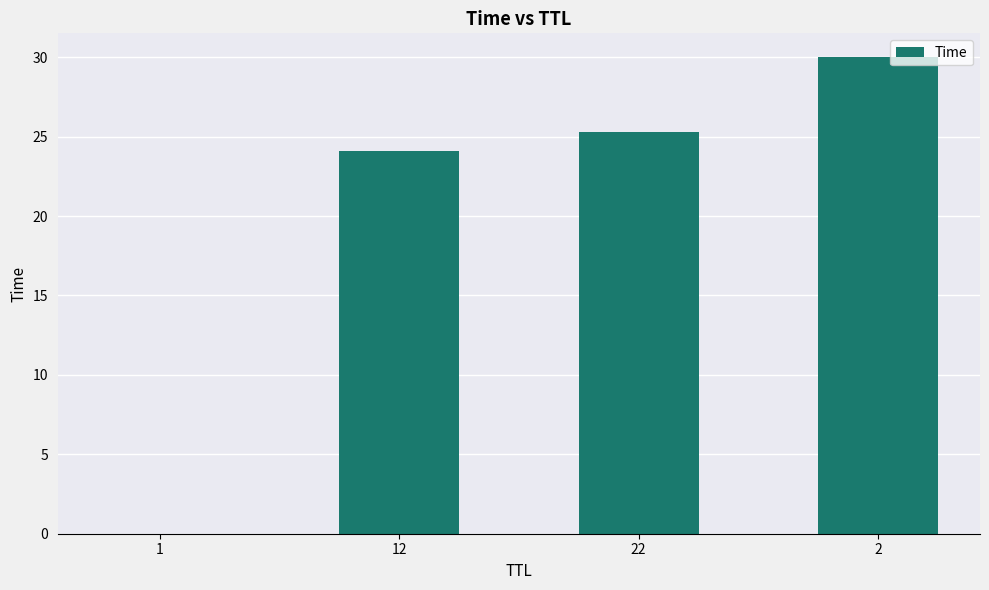

What is the sum of all values?

79.4